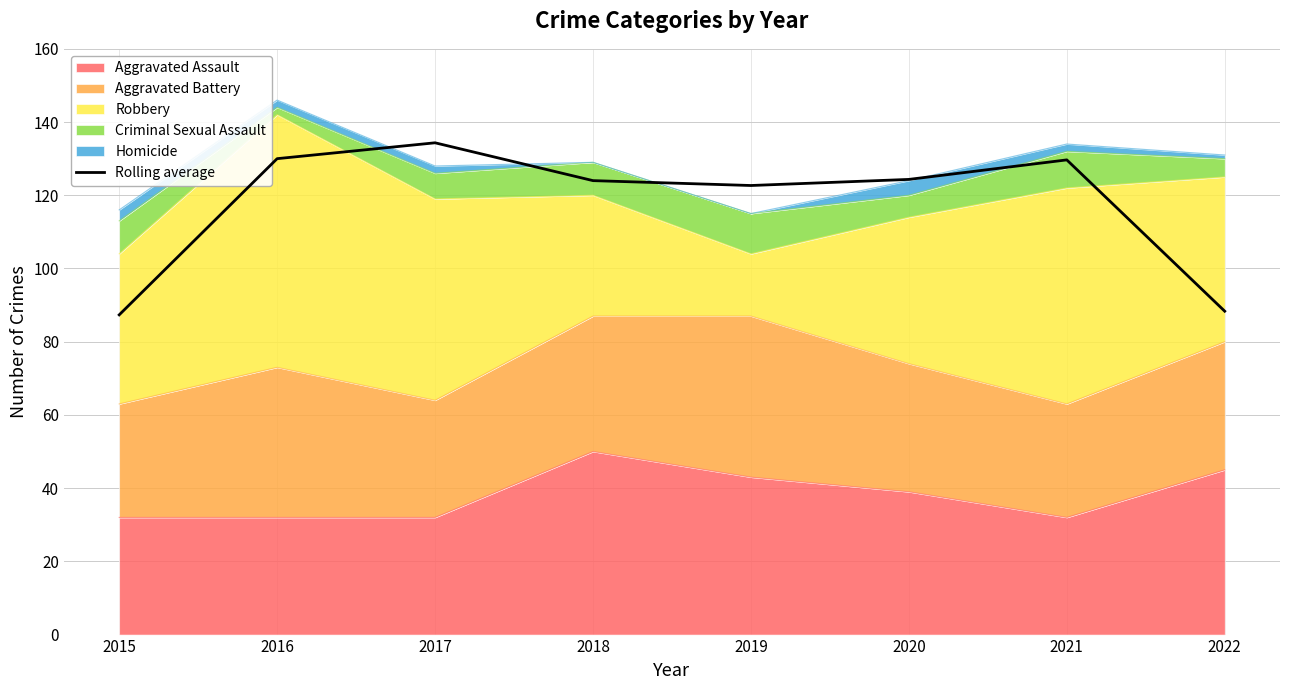

Reading right to left, extract all data points from this chart.

2022=88.3	2021=129.7	2020=124.3	2019=122.7	2018=124.0	2017=134.3	2016=130.0	2015=87.3